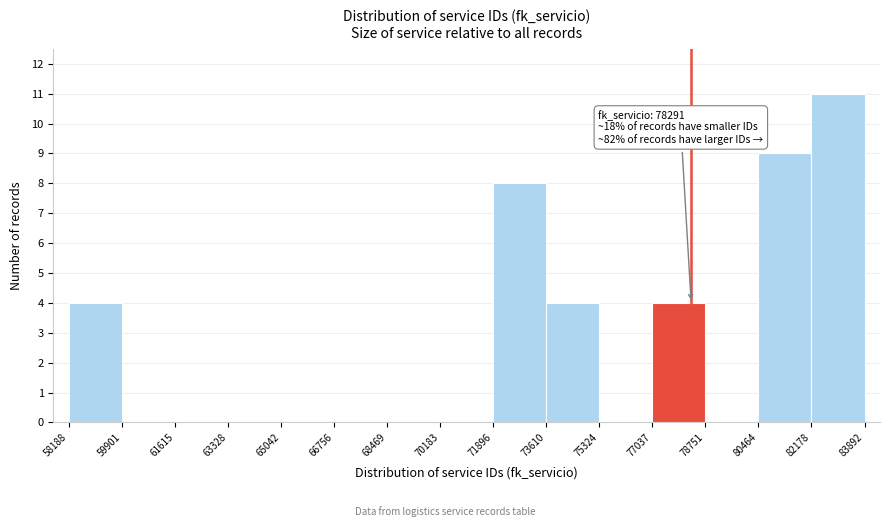

Over which range of the x-axis is the bar tallest?

82178 to 83892